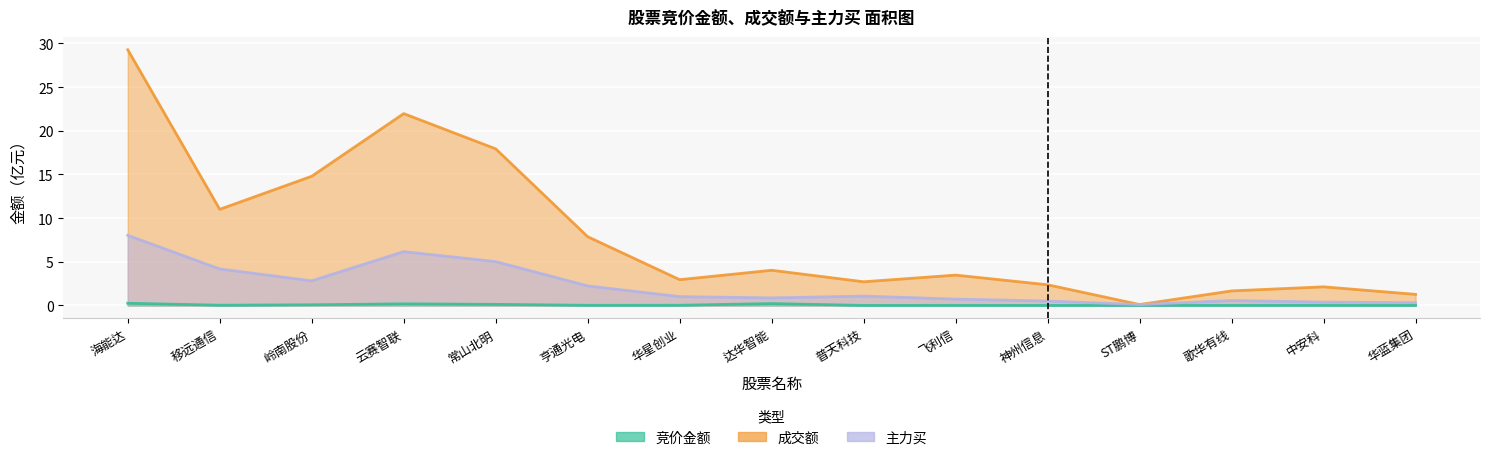

True or false: 主力买 and 成交额 intersect in this chart.

False